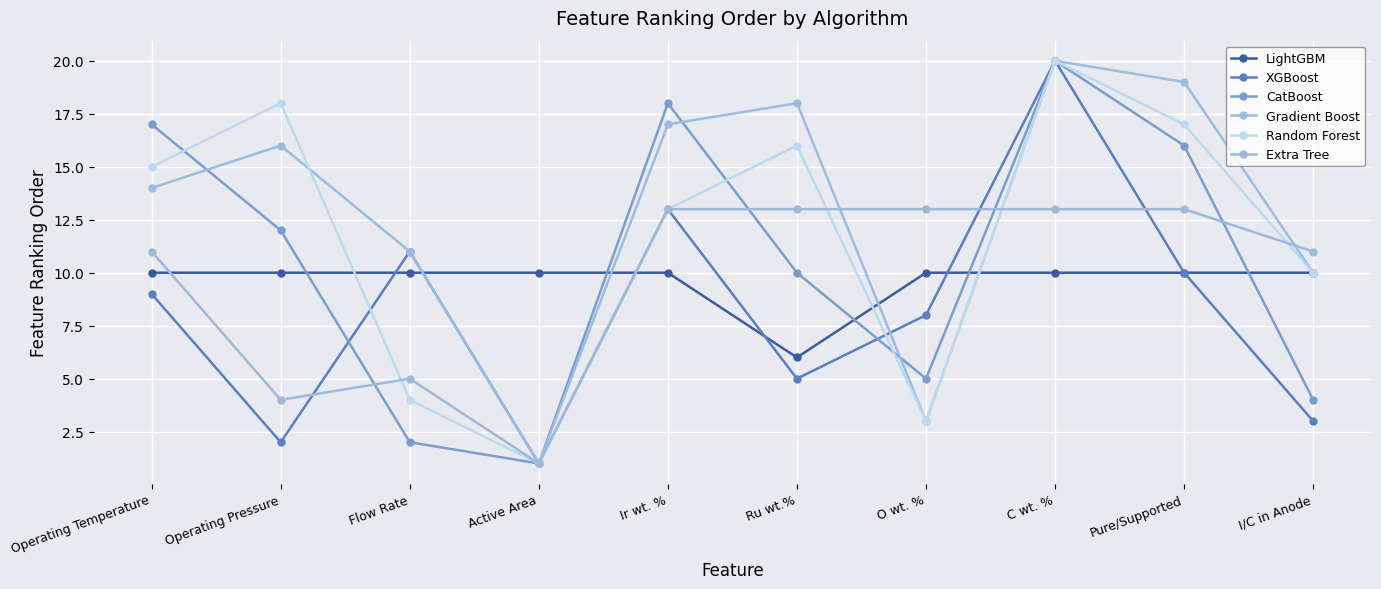

At which category is the sum across all series the highest?

C wt. %